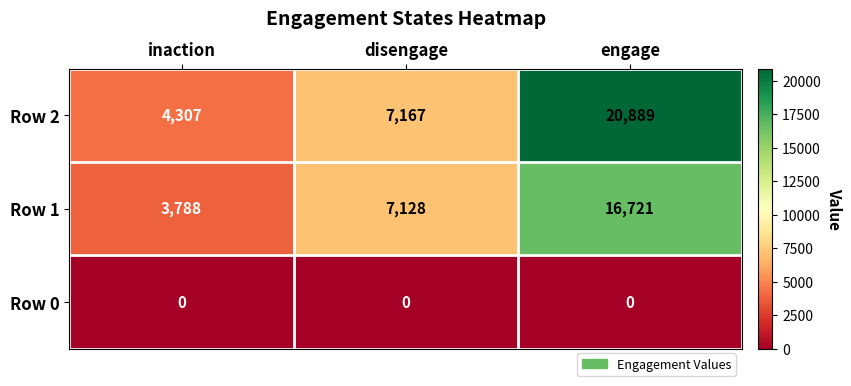

The value of Row 0 at engage is 0. True or false?

True